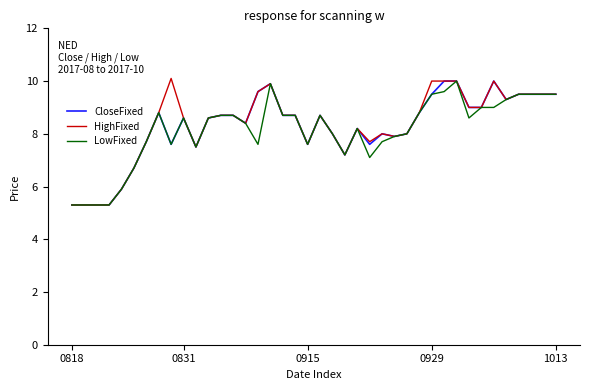

What is the maximum value shown in the chart?

10.1